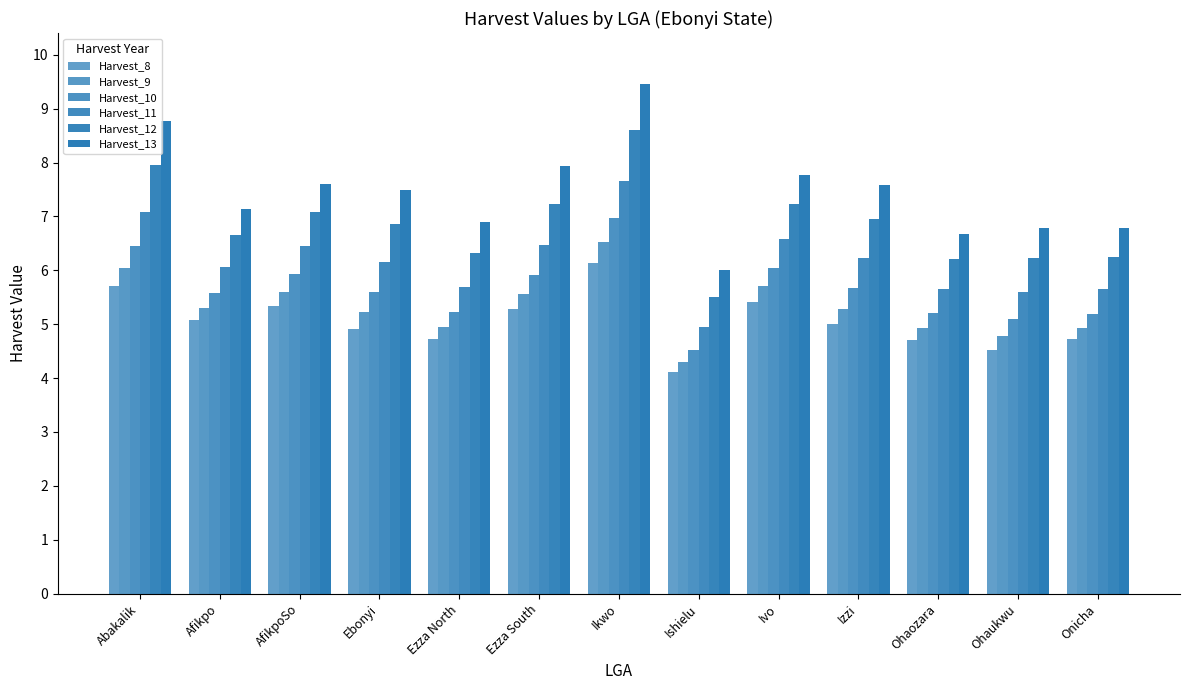

How many bars are there in each group?

6